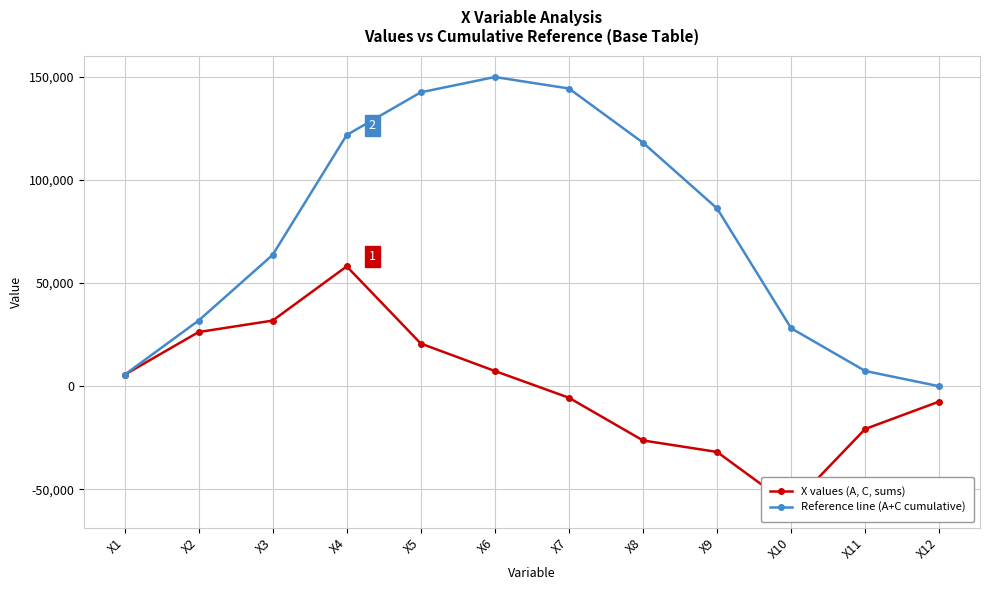

At which label does Reference line (A+C cumulative) first exceed 86250?

X4